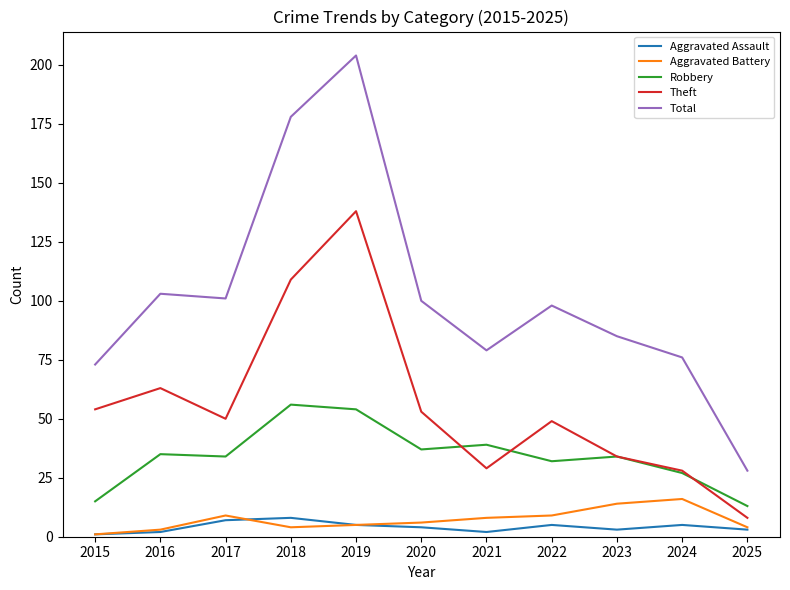

Does the chart have visible grid lines?

No